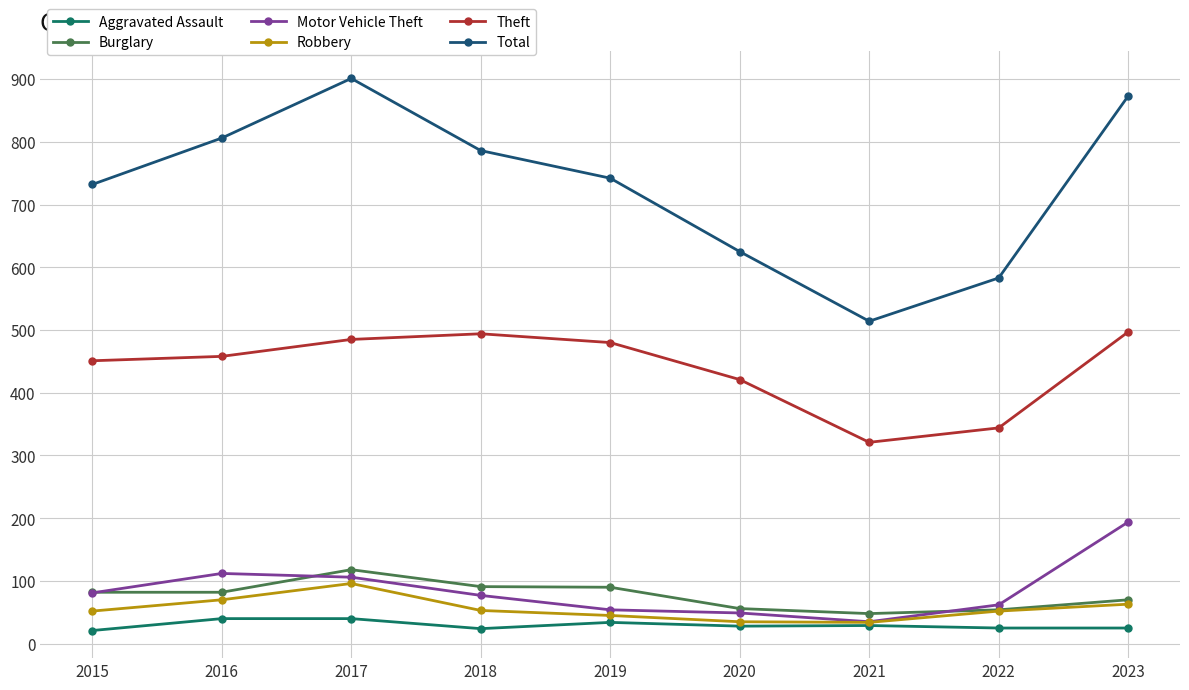

How many series are shown in this chart?

6